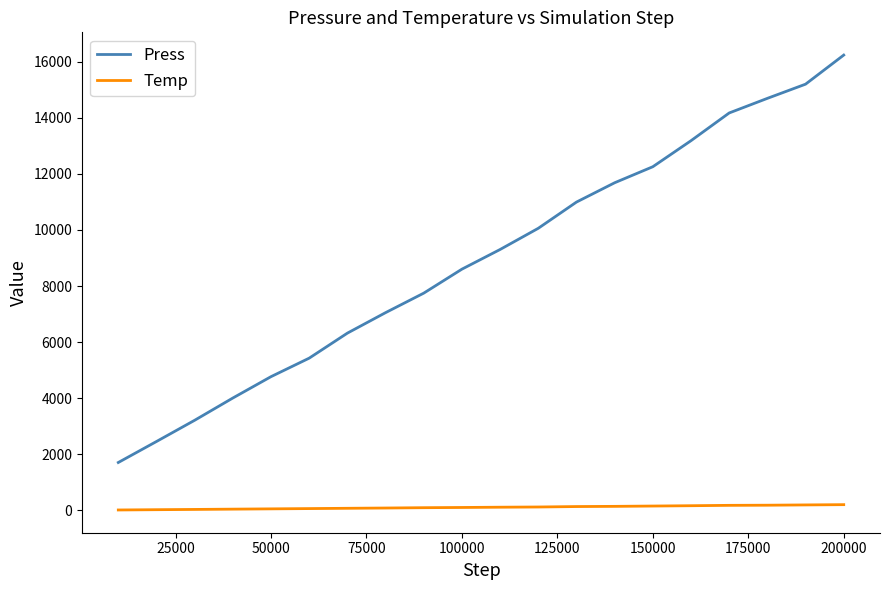

Rank the series by their average value, from highest to lowest.

Press, Temp